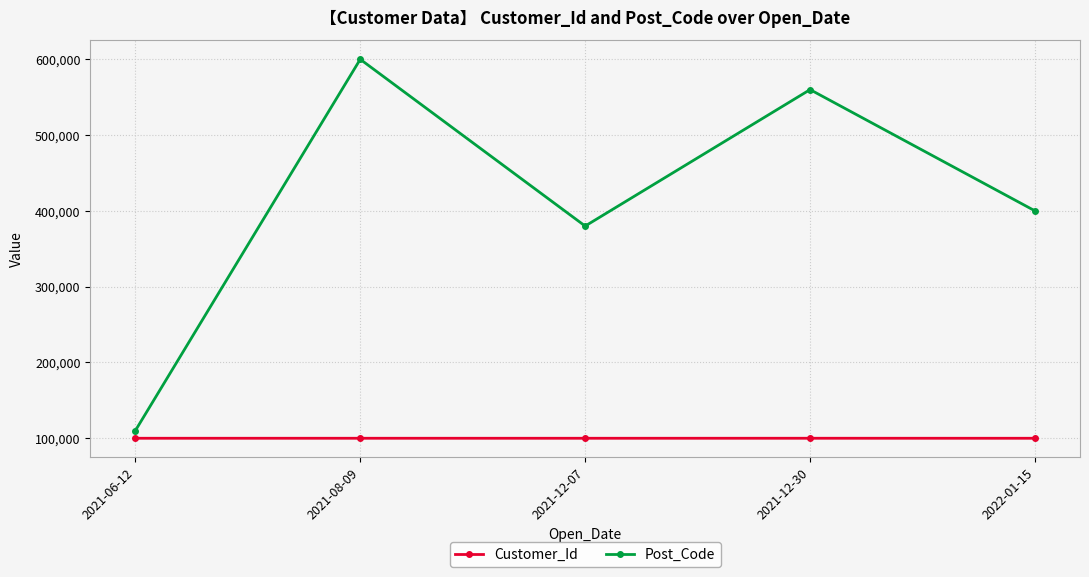

List the series in order of their peak value, lowest first.

Customer_Id, Post_Code